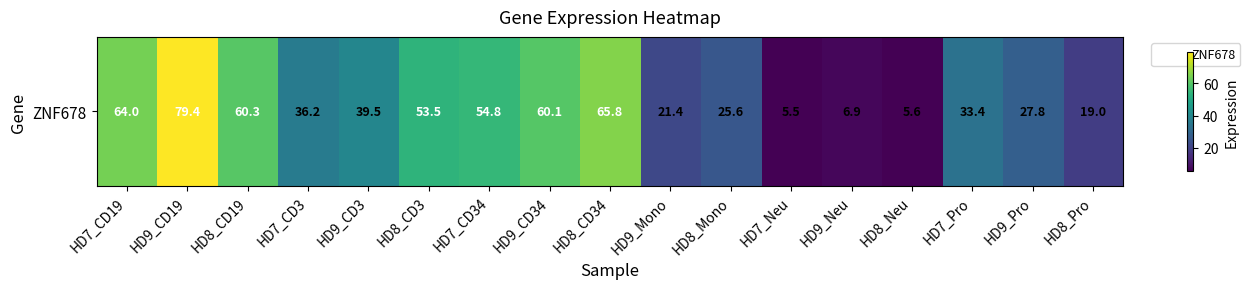

What is the difference between the values at HD9_CD19 and HD7_CD19?

15.5